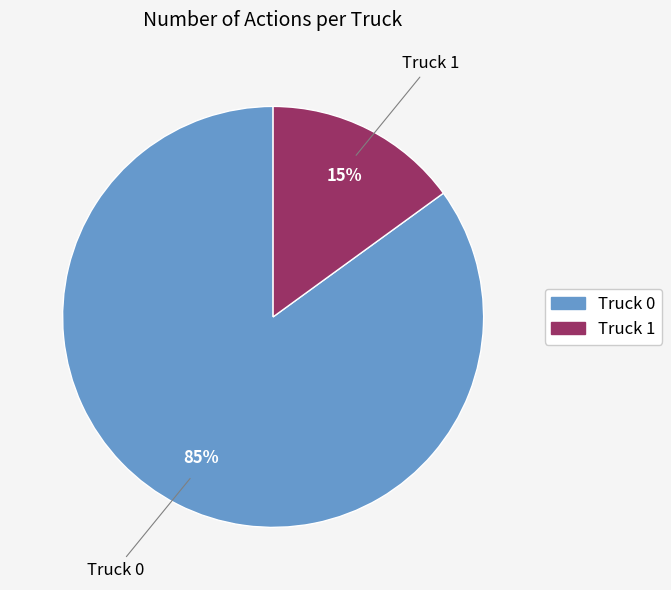

How many segments does this pie chart have?

2